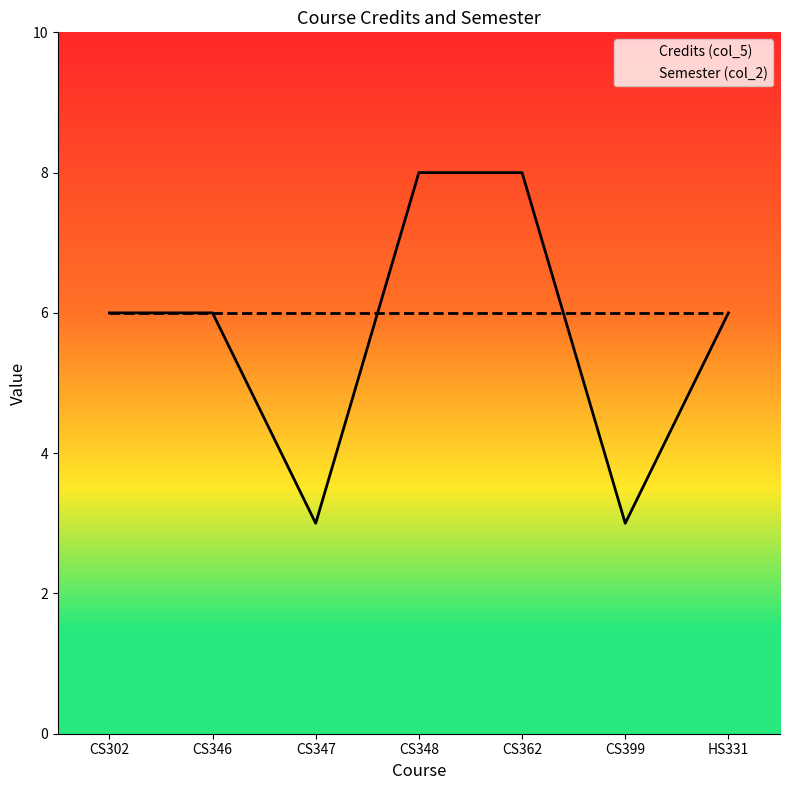

Between CS362 and HS331, which is larger?

CS362